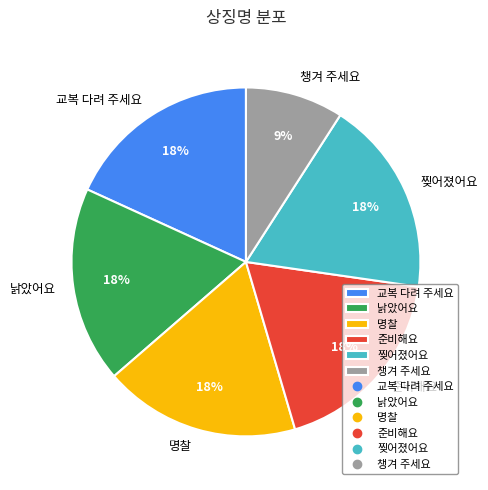

To the nearest percent, what is the difference between the largest and smallest slice percentages?

9%